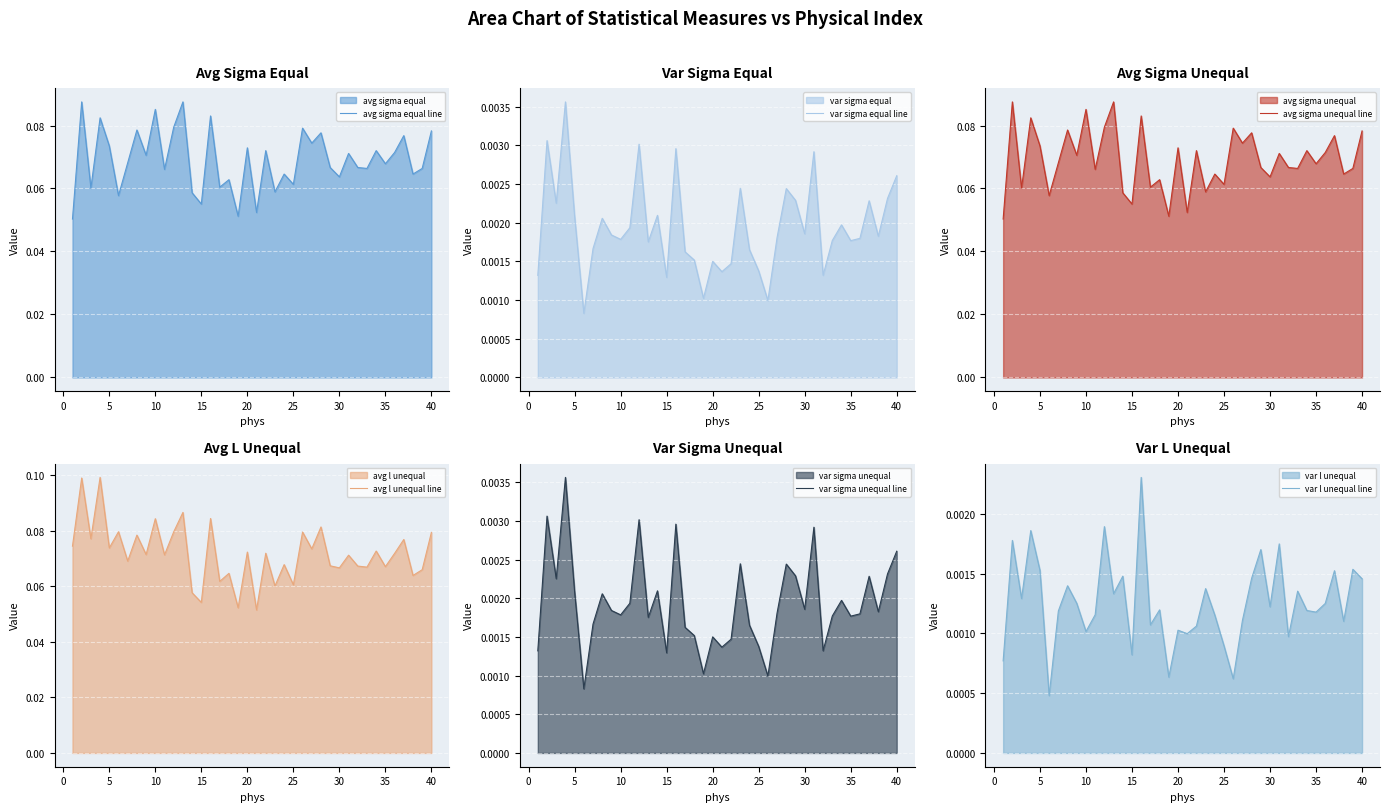

What are all the series names shown in the legend?

avg sigma equal line, var sigma equal line, avg sigma unequal line, avg l unequal line, var sigma unequal line, var l unequal line